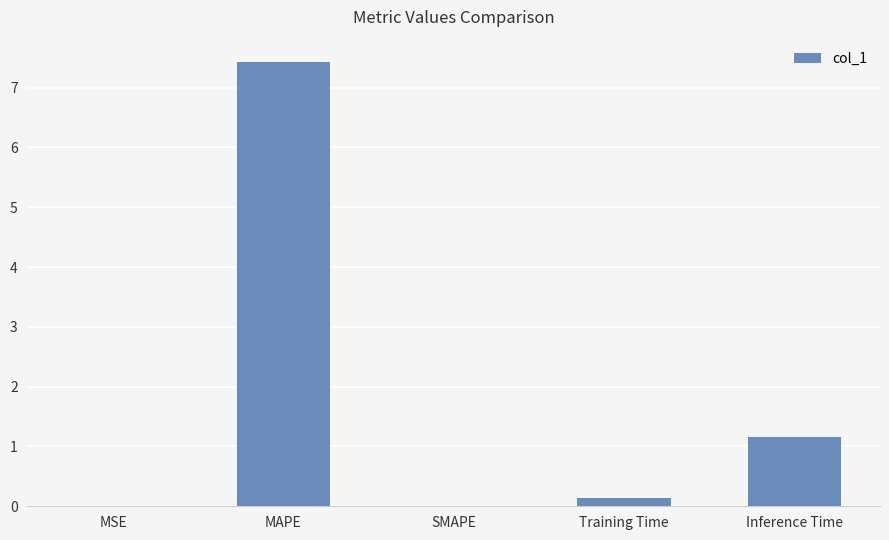

What is the greatest value displayed?

7.4